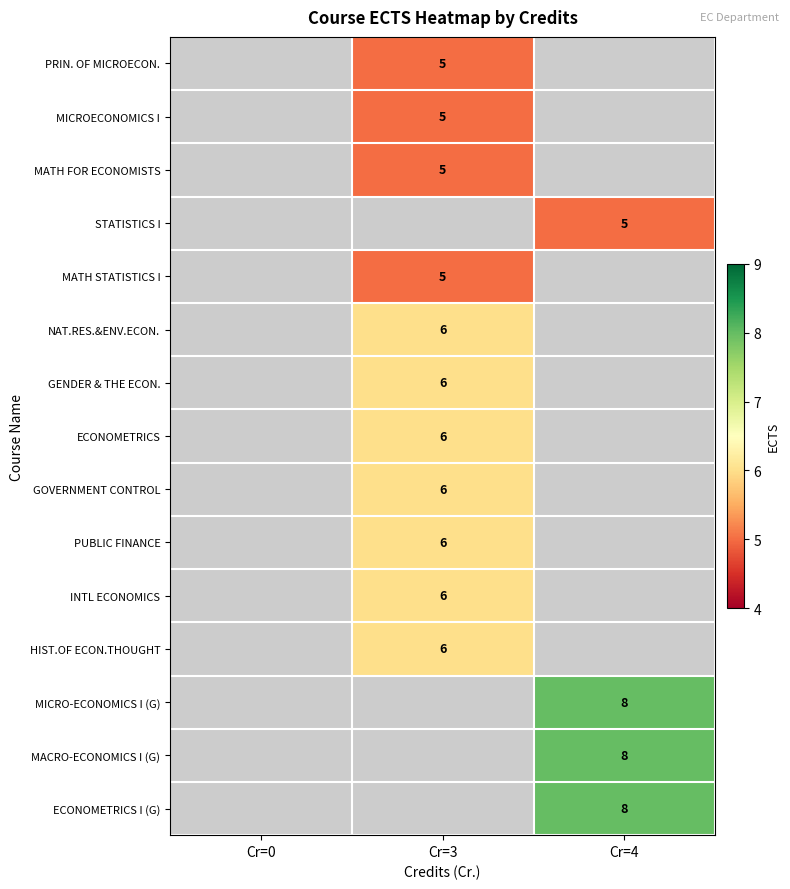

Is the value of MATH STATISTICS I at Cr=3 greater than the value of INTL ECONOMICS at Cr=3?

No